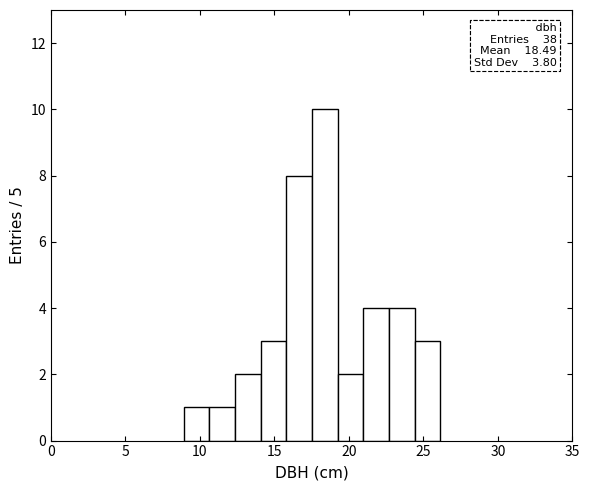

Around what value on the x-axis is the tallest bar? Give the approximate position of its centre, as read against the axis.

18.5